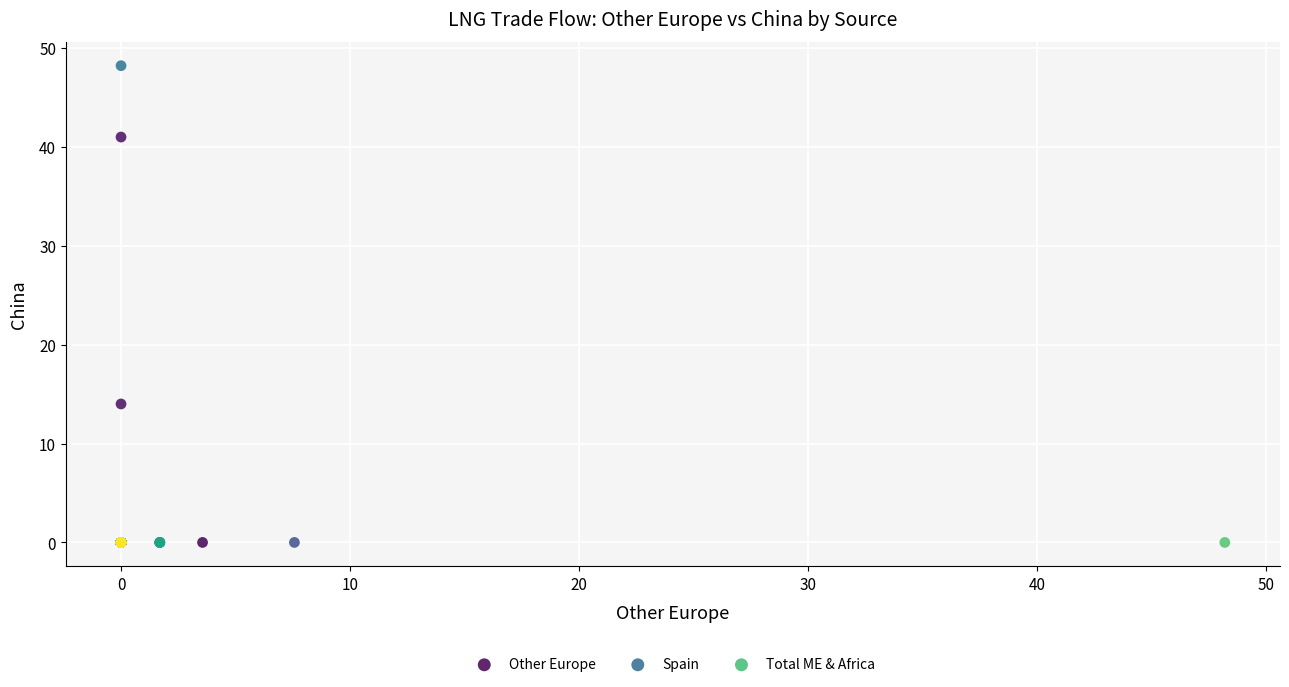

Which series contains the highest Y value?

Spain